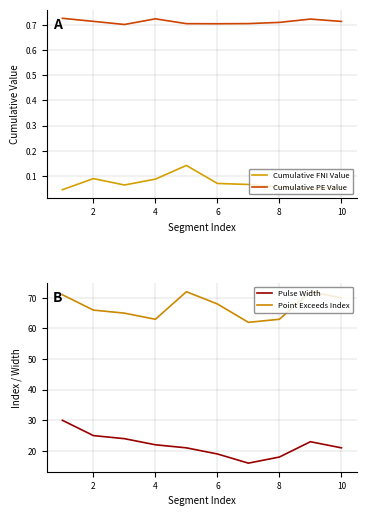

Is it true that Cumulative PE Value equals 0.2 at 6?

False